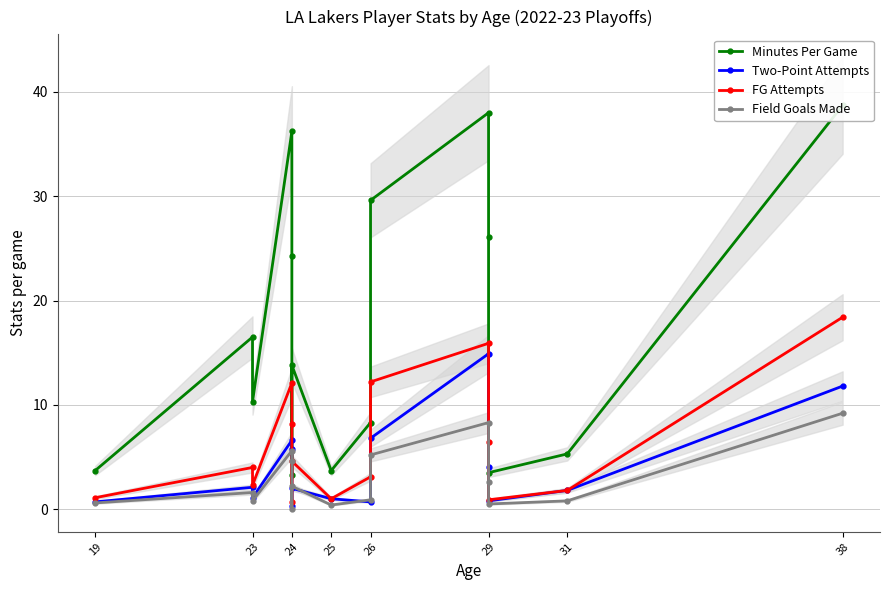

True or false: Two-Point Attempts and FG Attempts intersect in this chart.

False